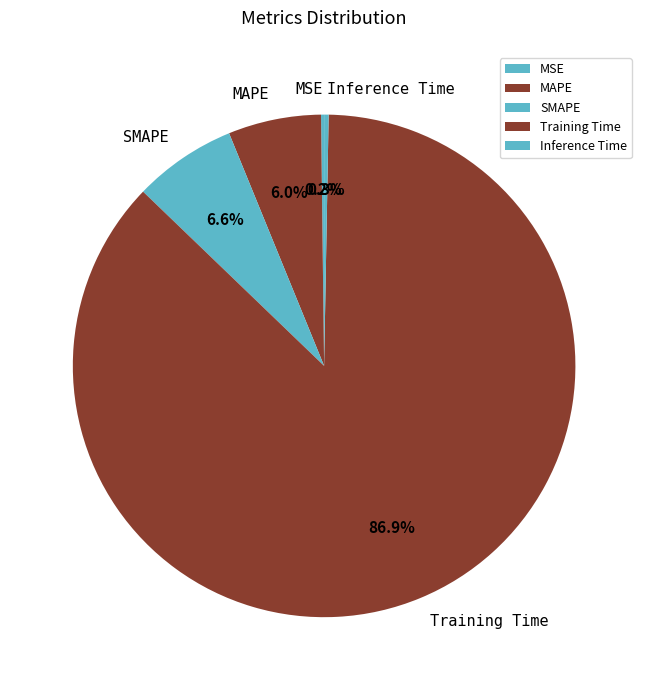

To the nearest percent, what portion does SMAPE represent?

7%